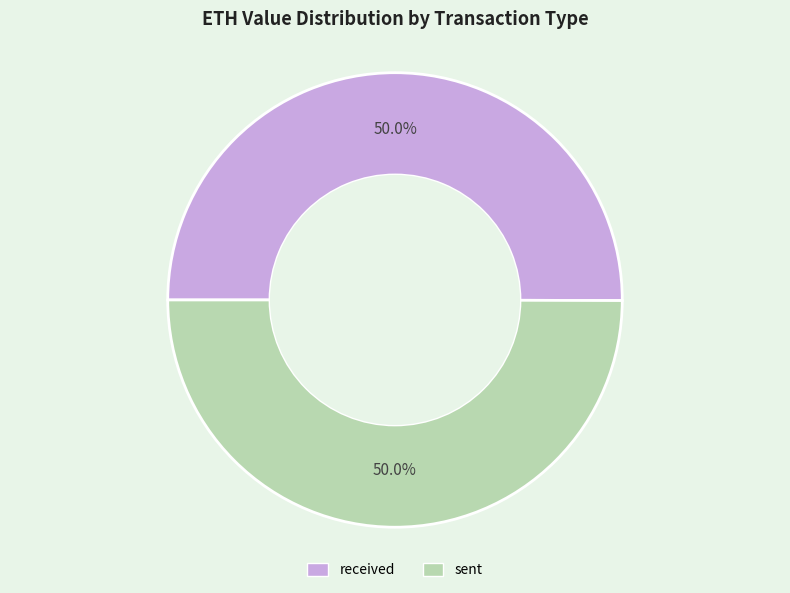

Combined, do sent and received account for over 50%?

Yes